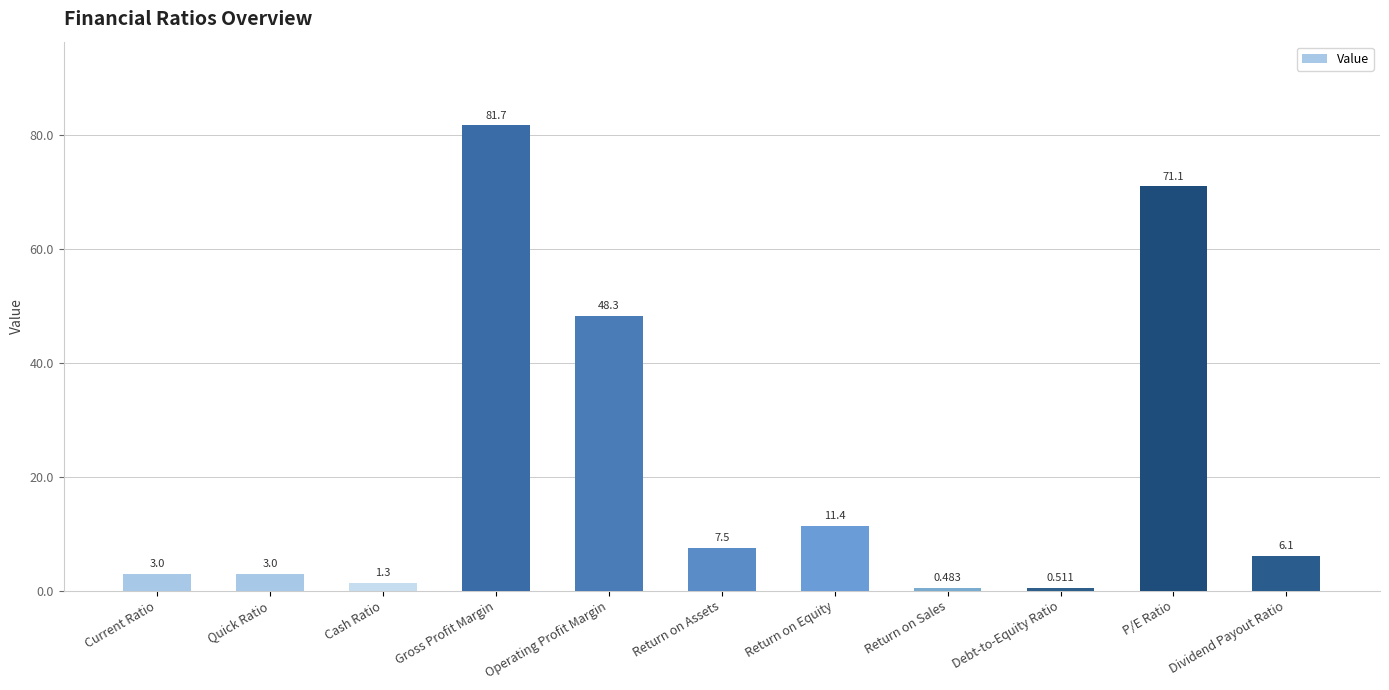

How many series are shown in this chart?

1